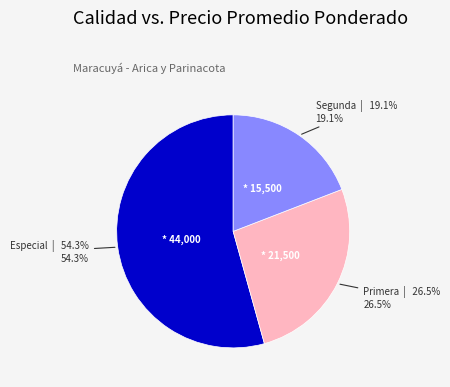

Approximately how many times larger is the value at Especial compared to Segunda?

2.8